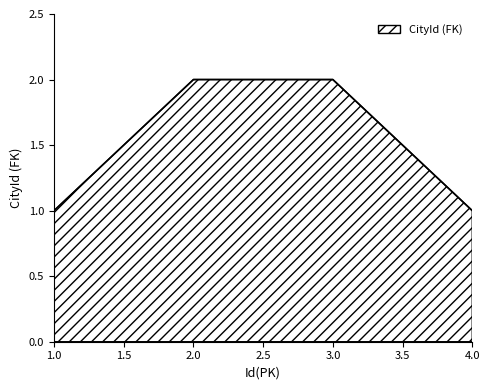

The chart shows a value of 1 at 4.0. True or false?

True